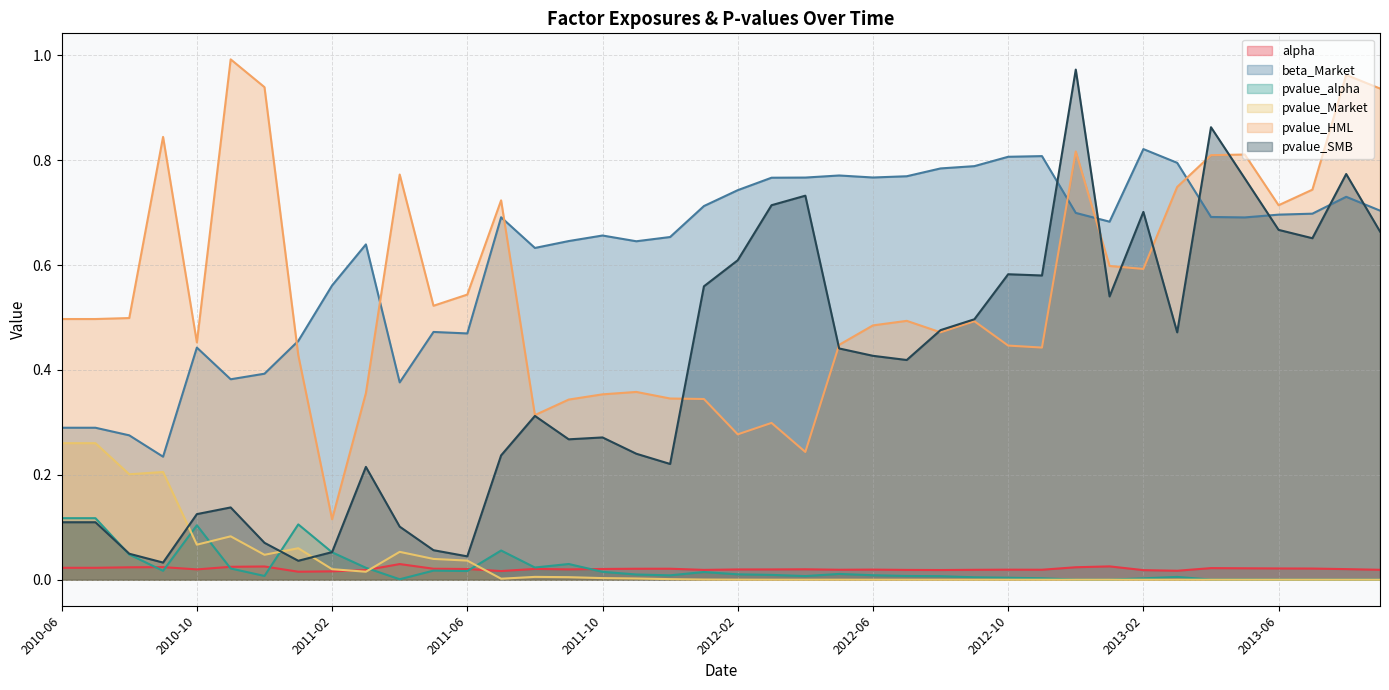

Is the value of beta_Market at 2011-11 greater than the value of pvalue_SMB at 2012-10?

Yes